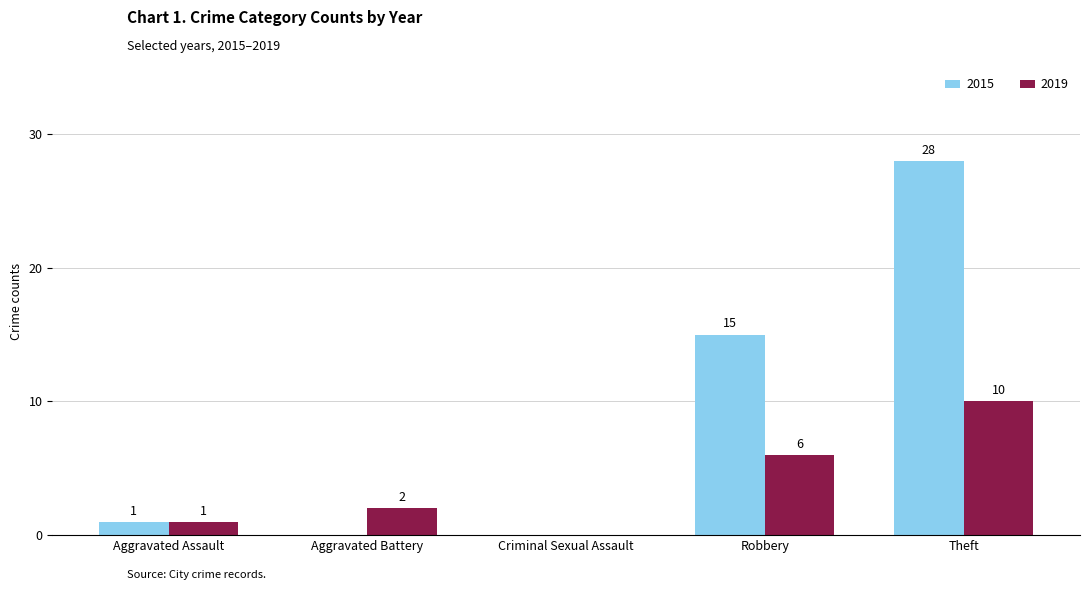

At which label is 2015 closest to 14?

Robbery